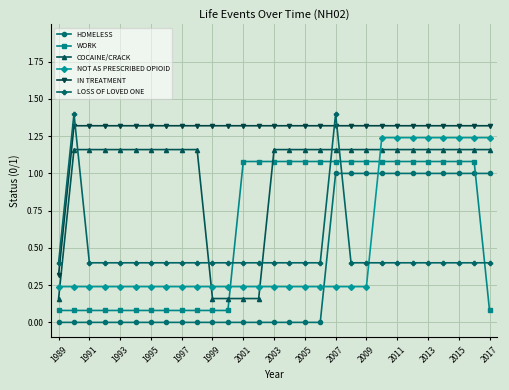

What is the minimum value for LOSS OF LOVED ONE?

0.4